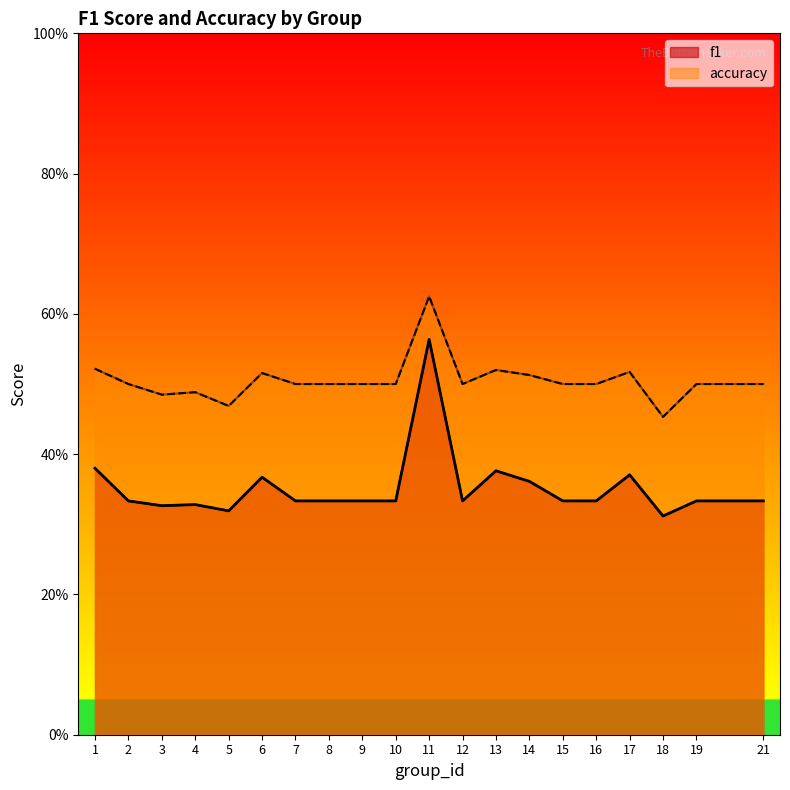

True or false: accuracy has a value of 0.8 at 2.

False